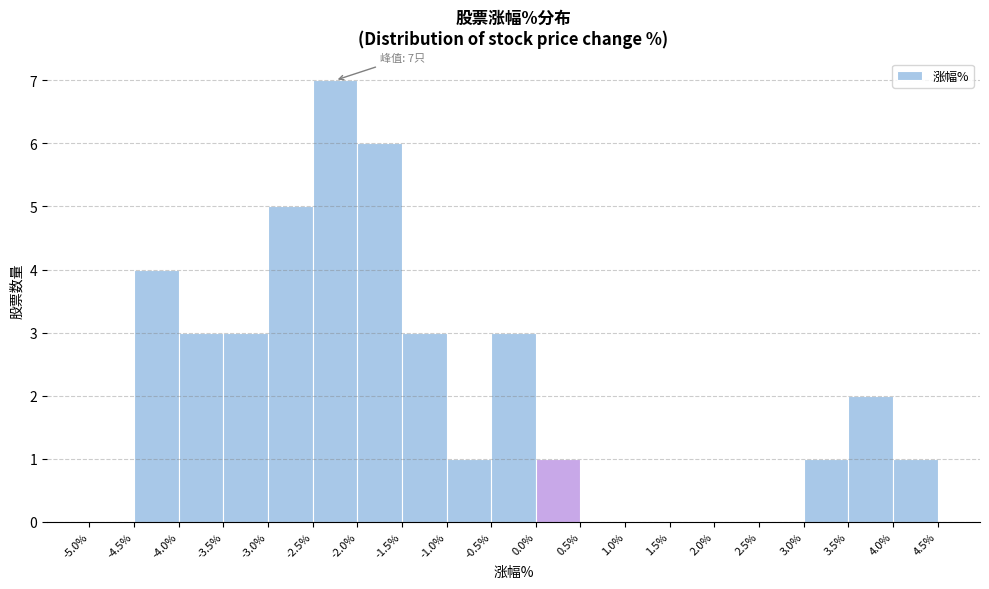

Over which range of the x-axis is the bar tallest?

-2.5% to -2.0%